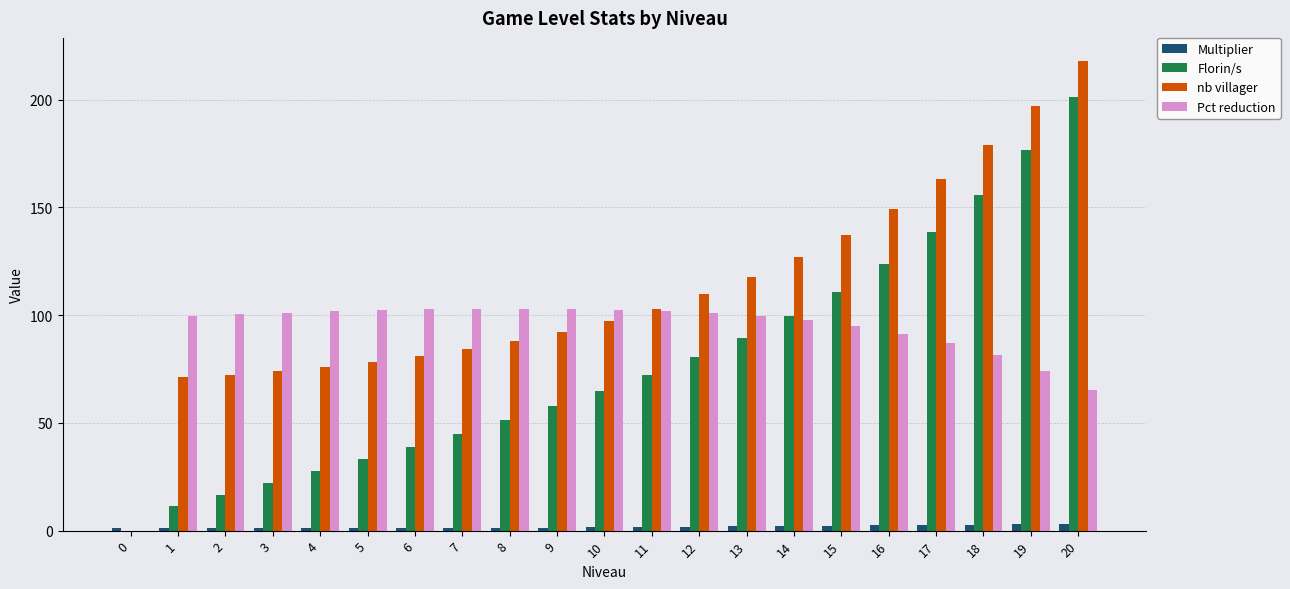

Which series has the largest total across all categories?

nb villager